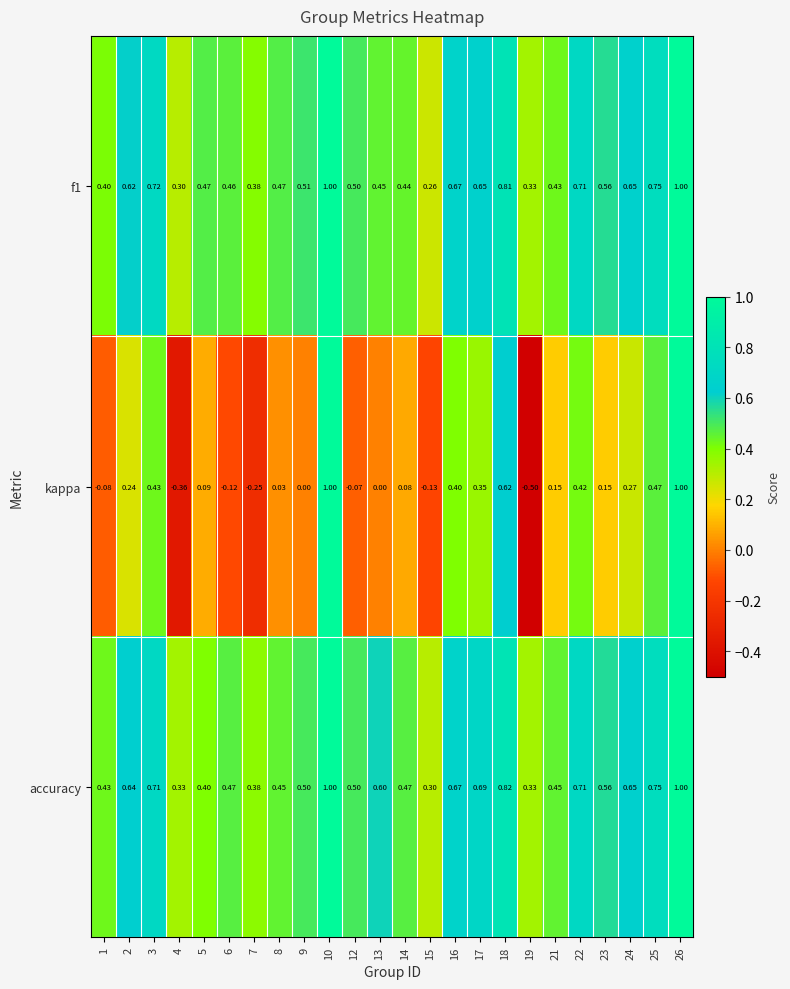

Is the value of accuracy at 19 greater than the value of f1 at 1?

No